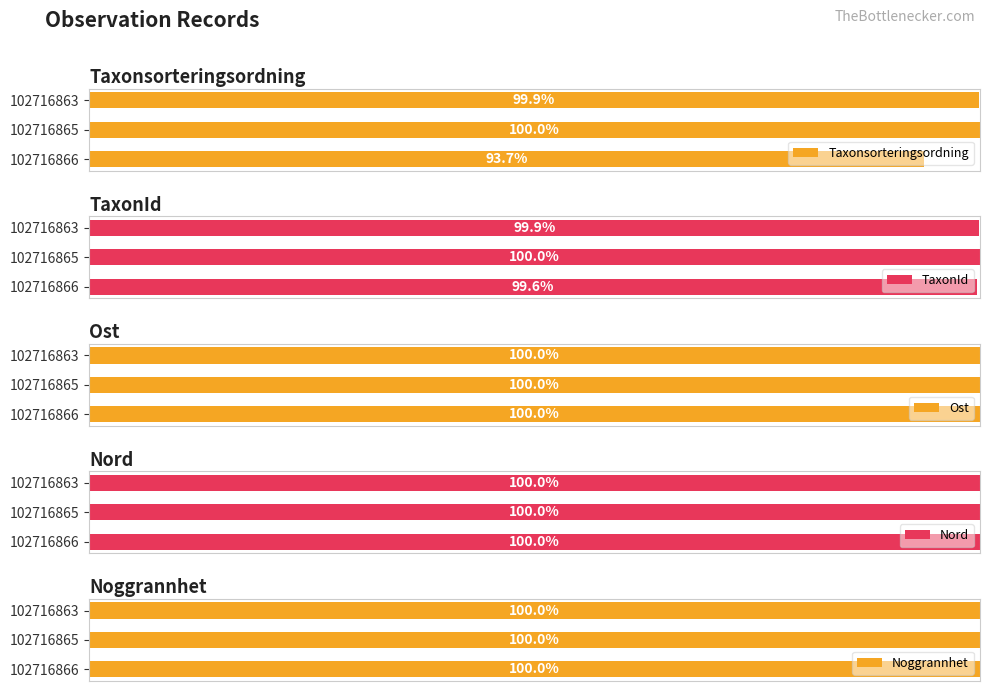

Rank the categories by Taxonsorteringsordning value from lowest to highest.

102716866, 102716863, 102716865